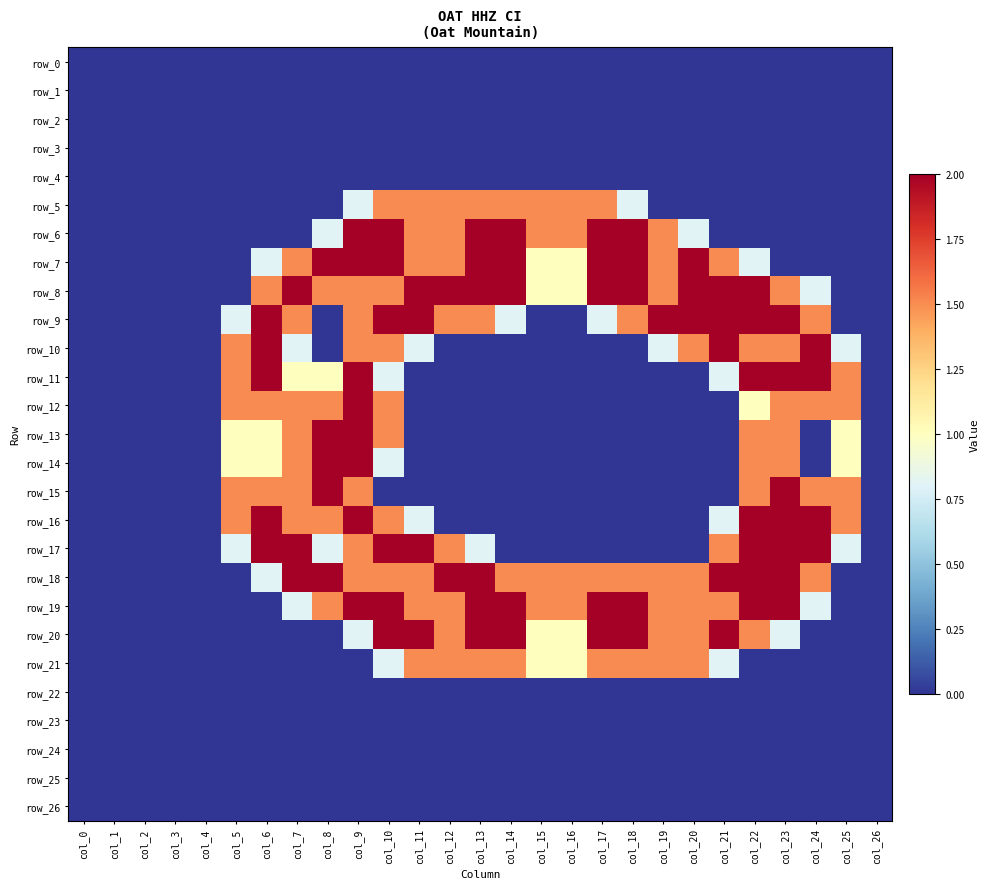

Reading left to right, extract all data points from this chart.

row_0: 0.0	0.0	0.0	0.0	0.0	0.0	0.0	0.0	0.0	0.0	0.0	0.0	0.0	0.0	0.0	0.0	0.0	0.0	0.0	0.0	0.0	0.0	0.0	0.0	0.0	0.0	0.0
row_1: 0.0	0.0	0.0	0.0	0.0	0.0	0.0	0.0	0.0	0.0	0.0	0.0	0.0	0.0	0.0	0.0	0.0	0.0	0.0	0.0	0.0	0.0	0.0	0.0	0.0	0.0	0.0
row_2: 0.0	0.0	0.0	0.0	0.0	0.0	0.0	0.0	0.0	0.0	0.0	0.0	0.0	0.0	0.0	0.0	0.0	0.0	0.0	0.0	0.0	0.0	0.0	0.0	0.0	0.0	0.0
row_3: 0.0	0.0	0.0	0.0	0.0	0.0	0.0	0.0	0.0	0.0	0.0	0.0	0.0	0.0	0.0	0.0	0.0	0.0	0.0	0.0	0.0	0.0	0.0	0.0	0.0	0.0	0.0
row_4: 0.0	0.0	0.0	0.0	0.0	0.0	0.0	0.0	0.0	0.0	0.0	0.0	0.0	0.0	0.0	0.0	0.0	0.0	0.0	0.0	0.0	0.0	0.0	0.0	0.0	0.0	0.0
row_5: 0.0	0.0	0.0	0.0	0.0	0.0	0.0	0.0	0.0	0.8	1.5	1.5	1.5	1.5	1.5	1.5	1.5	1.5	0.8	0.0	0.0	0.0	0.0	0.0	0.0	0.0	0.0
row_6: 0.0	0.0	0.0	0.0	0.0	0.0	0.0	0.0	0.8	2.0	2.0	1.5	1.5	2.0	2.0	1.5	1.5	2.0	2.0	1.5	0.8	0.0	0.0	0.0	0.0	0.0	0.0
row_7: 0.0	0.0	0.0	0.0	0.0	0.0	0.8	1.5	2.0	2.0	2.0	1.5	1.5	2.0	2.0	1.0	1.0	2.0	2.0	1.5	2.0	1.5	0.8	0.0	0.0	0.0	0.0
row_8: 0.0	0.0	0.0	0.0	0.0	0.0	1.5	2.0	1.5	1.5	1.5	2.0	2.0	2.0	2.0	1.0	1.0	2.0	2.0	1.5	2.0	2.0	2.0	1.5	0.8	0.0	0.0
row_9: 0.0	0.0	0.0	0.0	0.0	0.8	2.0	1.5	0.0	1.5	2.0	2.0	1.5	1.5	0.8	0.0	0.0	0.8	1.5	2.0	2.0	2.0	2.0	2.0	1.5	0.0	0.0
row_10: 0.0	0.0	0.0	0.0	0.0	1.5	2.0	0.8	0.0	1.5	1.5	0.8	0.0	0.0	0.0	0.0	0.0	0.0	0.0	0.8	1.5	2.0	1.5	1.5	2.0	0.8	0.0
row_11: 0.0	0.0	0.0	0.0	0.0	1.5	2.0	1.0	1.0	2.0	0.8	0.0	0.0	0.0	0.0	0.0	0.0	0.0	0.0	0.0	0.0	0.8	2.0	2.0	2.0	1.5	0.0
row_12: 0.0	0.0	0.0	0.0	0.0	1.5	1.5	1.5	1.5	2.0	1.5	0.0	0.0	0.0	0.0	0.0	0.0	0.0	0.0	0.0	0.0	0.0	1.0	1.5	1.5	1.5	0.0
row_13: 0.0	0.0	0.0	0.0	0.0	1.0	1.0	1.5	2.0	2.0	1.5	0.0	0.0	0.0	0.0	0.0	0.0	0.0	0.0	0.0	0.0	0.0	1.5	1.5	0.0	1.0	0.0
row_14: 0.0	0.0	0.0	0.0	0.0	1.0	1.0	1.5	2.0	2.0	0.8	0.0	0.0	0.0	0.0	0.0	0.0	0.0	0.0	0.0	0.0	0.0	1.5	1.5	0.0	1.0	0.0
row_15: 0.0	0.0	0.0	0.0	0.0	1.5	1.5	1.5	2.0	1.5	0.0	0.0	0.0	0.0	0.0	0.0	0.0	0.0	0.0	0.0	0.0	0.0	1.5	2.0	1.5	1.5	0.0
row_16: 0.0	0.0	0.0	0.0	0.0	1.5	2.0	1.5	1.5	2.0	1.5	0.8	0.0	0.0	0.0	0.0	0.0	0.0	0.0	0.0	0.0	0.8	2.0	2.0	2.0	1.5	0.0
row_17: 0.0	0.0	0.0	0.0	0.0	0.8	2.0	2.0	0.8	1.5	2.0	2.0	1.5	0.8	0.0	0.0	0.0	0.0	0.0	0.0	0.0	1.5	2.0	2.0	2.0	0.8	0.0
row_18: 0.0	0.0	0.0	0.0	0.0	0.0	0.8	2.0	2.0	1.5	1.5	1.5	2.0	2.0	1.5	1.5	1.5	1.5	1.5	1.5	1.5	2.0	2.0	2.0	1.5	0.0	0.0
row_19: 0.0	0.0	0.0	0.0	0.0	0.0	0.0	0.8	1.5	2.0	2.0	1.5	1.5	2.0	2.0	1.5	1.5	2.0	2.0	1.5	1.5	1.5	2.0	2.0	0.8	0.0	0.0
row_20: 0.0	0.0	0.0	0.0	0.0	0.0	0.0	0.0	0.0	0.8	2.0	2.0	1.5	2.0	2.0	1.0	1.0	2.0	2.0	1.5	1.5	2.0	1.5	0.8	0.0	0.0	0.0
row_21: 0.0	0.0	0.0	0.0	0.0	0.0	0.0	0.0	0.0	0.0	0.8	1.5	1.5	1.5	1.5	1.0	1.0	1.5	1.5	1.5	1.5	0.8	0.0	0.0	0.0	0.0	0.0
row_22: 0.0	0.0	0.0	0.0	0.0	0.0	0.0	0.0	0.0	0.0	0.0	0.0	0.0	0.0	0.0	0.0	0.0	0.0	0.0	0.0	0.0	0.0	0.0	0.0	0.0	0.0	0.0
row_23: 0.0	0.0	0.0	0.0	0.0	0.0	0.0	0.0	0.0	0.0	0.0	0.0	0.0	0.0	0.0	0.0	0.0	0.0	0.0	0.0	0.0	0.0	0.0	0.0	0.0	0.0	0.0
row_24: 0.0	0.0	0.0	0.0	0.0	0.0	0.0	0.0	0.0	0.0	0.0	0.0	0.0	0.0	0.0	0.0	0.0	0.0	0.0	0.0	0.0	0.0	0.0	0.0	0.0	0.0	0.0
row_25: 0.0	0.0	0.0	0.0	0.0	0.0	0.0	0.0	0.0	0.0	0.0	0.0	0.0	0.0	0.0	0.0	0.0	0.0	0.0	0.0	0.0	0.0	0.0	0.0	0.0	0.0	0.0
row_26: 0.0	0.0	0.0	0.0	0.0	0.0	0.0	0.0	0.0	0.0	0.0	0.0	0.0	0.0	0.0	0.0	0.0	0.0	0.0	0.0	0.0	0.0	0.0	0.0	0.0	0.0	0.0